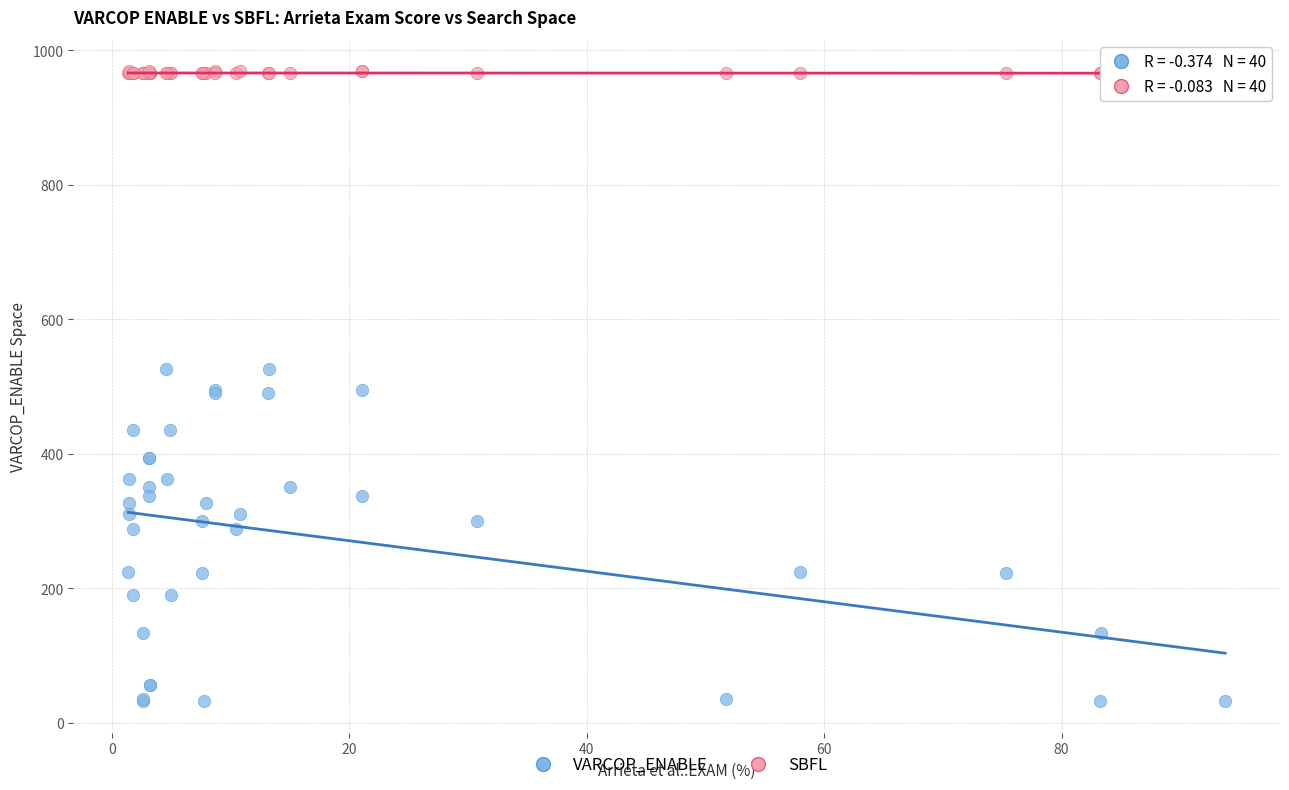

Which series reaches the maximum Y coordinate?

SBFL